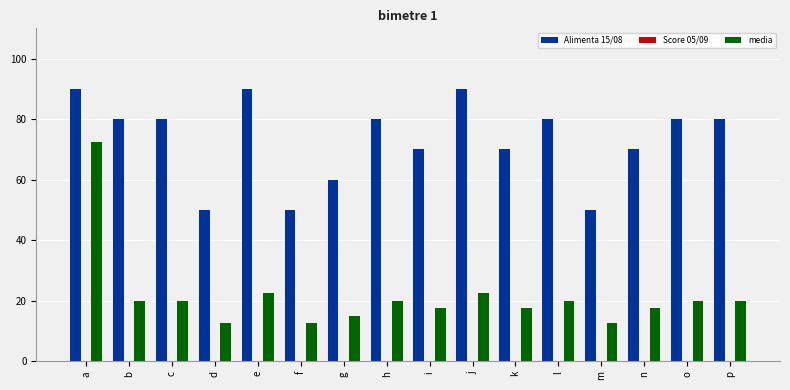

Rank the series at m from highest to lowest value.

Alimenta 15/08, media